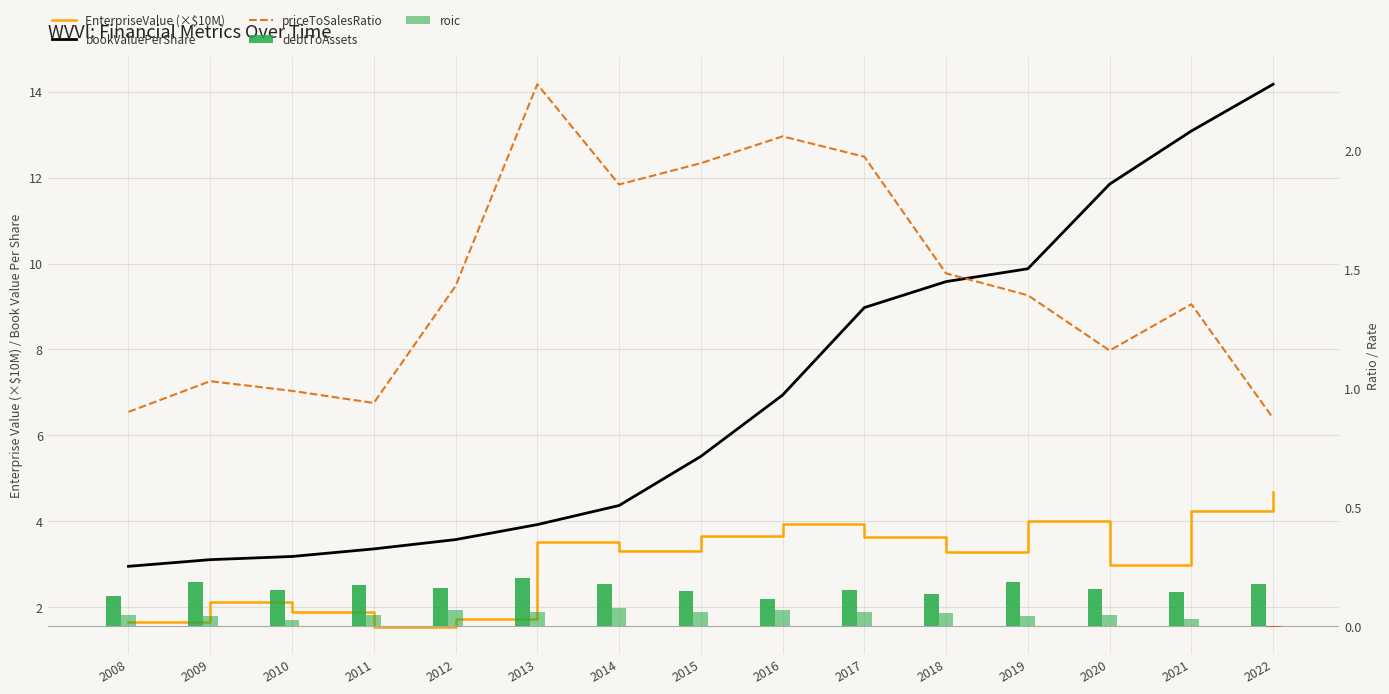

Which series changed the most between 2011 and 2020?

bookValuePerShare